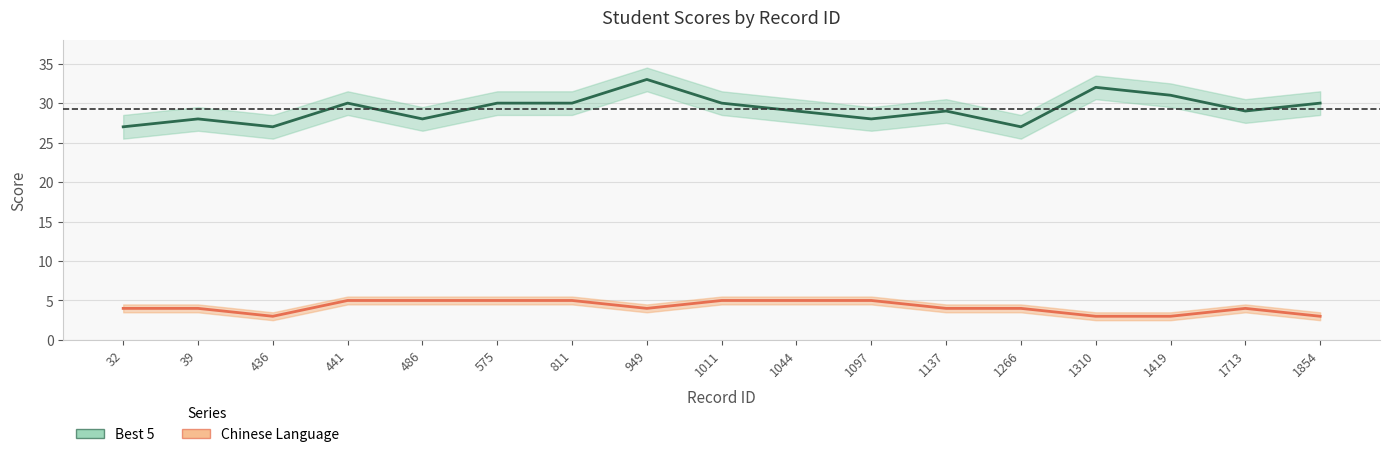

Which category has the highest value in the Best 5 series?

949